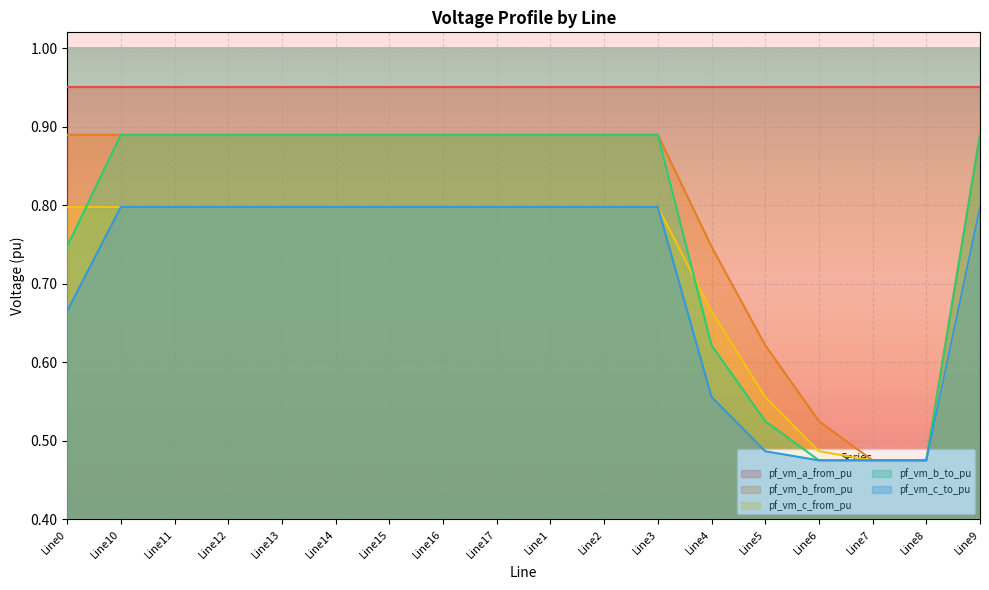

Rank the categories by pf_vm_c_from_pu value from highest to lowest.

Line15, Line14, Line12, Line13, Line11, Line10, Line9, Line16, Line17, Line0, Line1, Line2, Line3, Line4, Line5, Line6, Line7, Line8